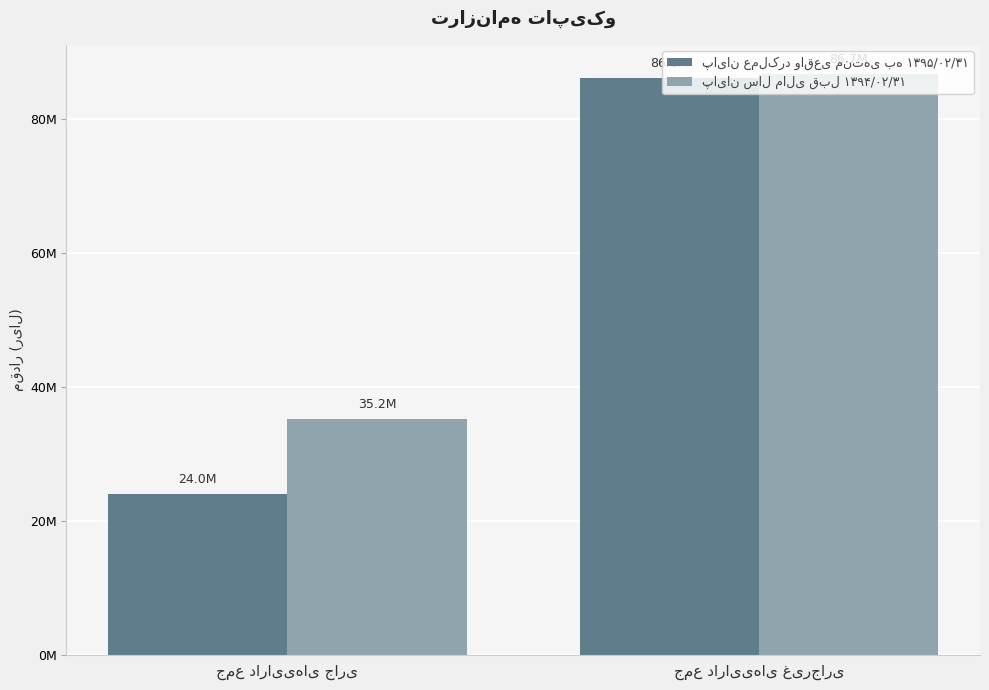

Which series changed the most between جمع دارایی‌های جاری and جمع دارایی‌های غیرجاری?

پایان عملکرد واقعی منتهی به ۱۳۹۵/۰۲/۳۱